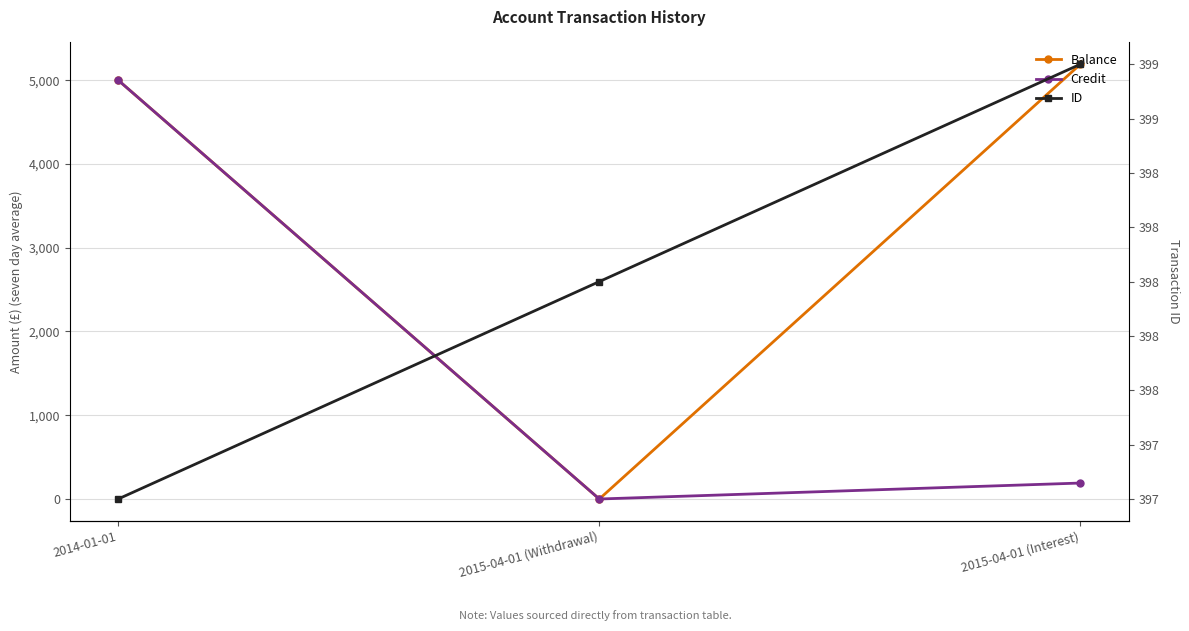

What is the label of the 1st point from the right?

2015-04-01 (Interest)